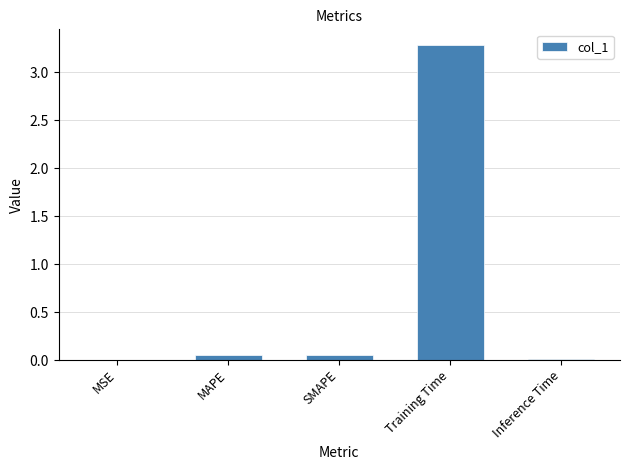

The chart shows a value of 0.0 at MSE. True or false?

True